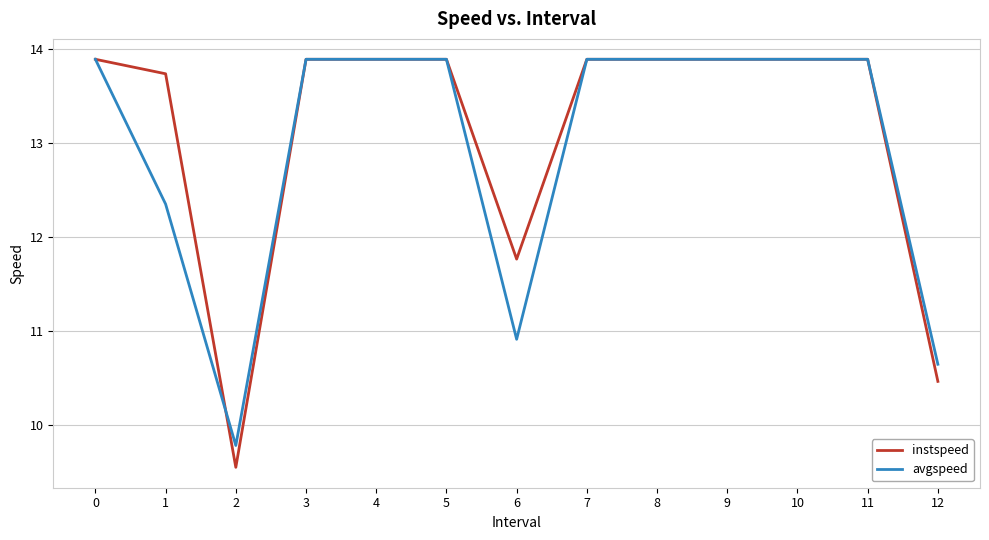

Is it true that avgspeed equals 17.7 at 1?

False